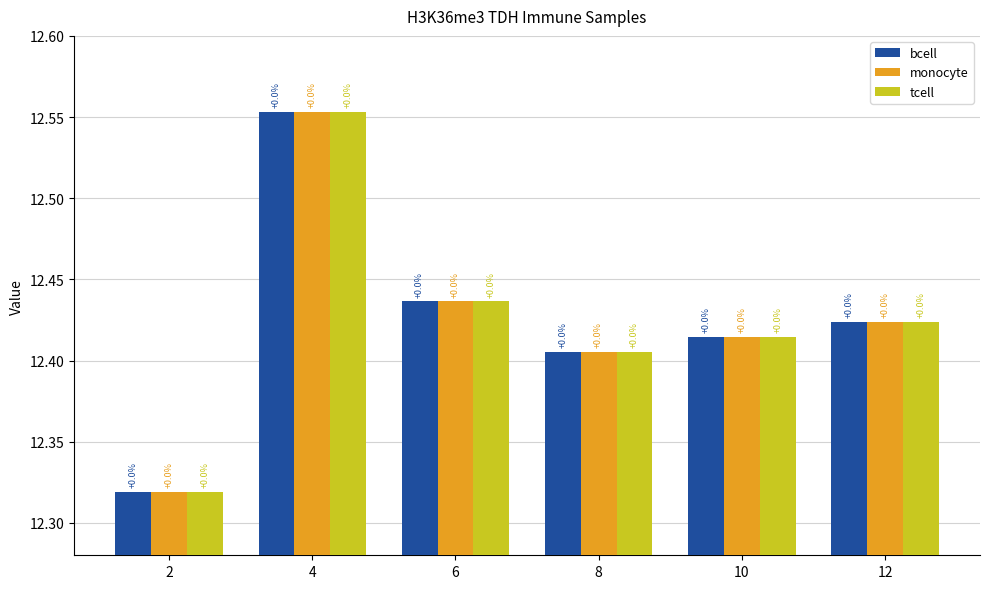

Reading left to right, extract all data points from this chart.

bcell: 12.3	12.6	12.4	12.4	12.4	12.4
monocyte: 12.3	12.6	12.4	12.4	12.4	12.4
tcell: 12.3	12.6	12.4	12.4	12.4	12.4